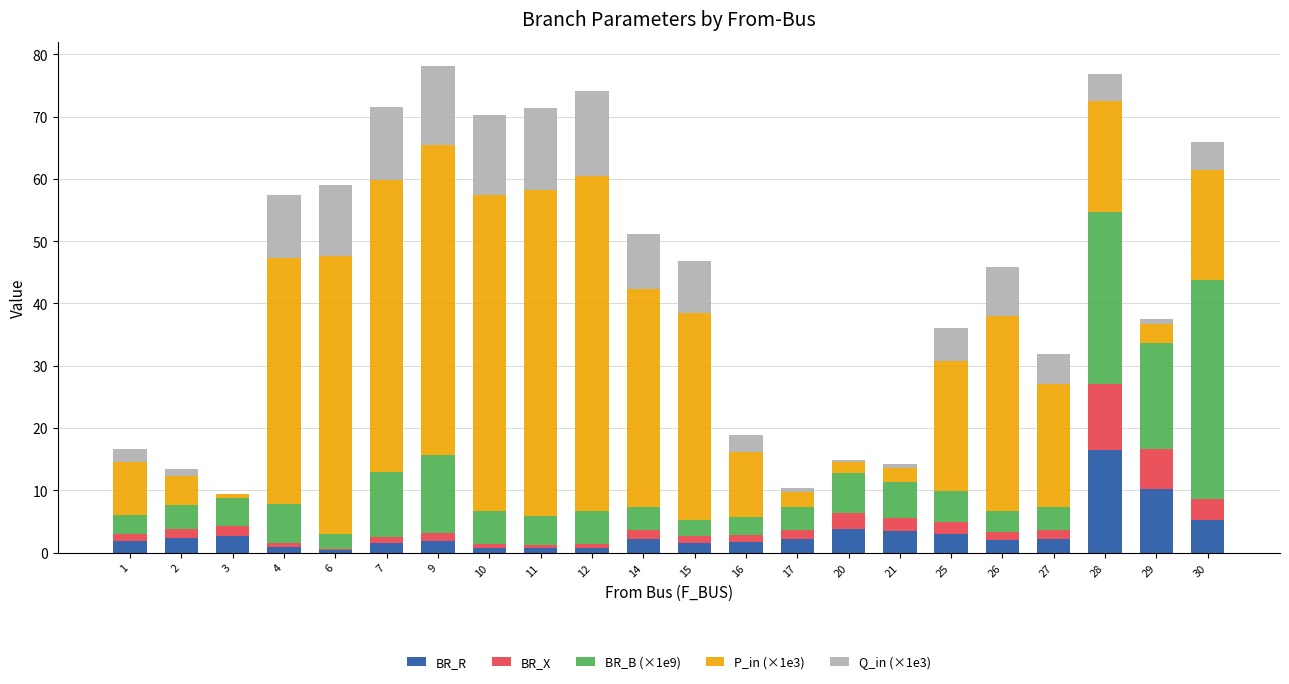

At which label does BR_R reach its peak?

28